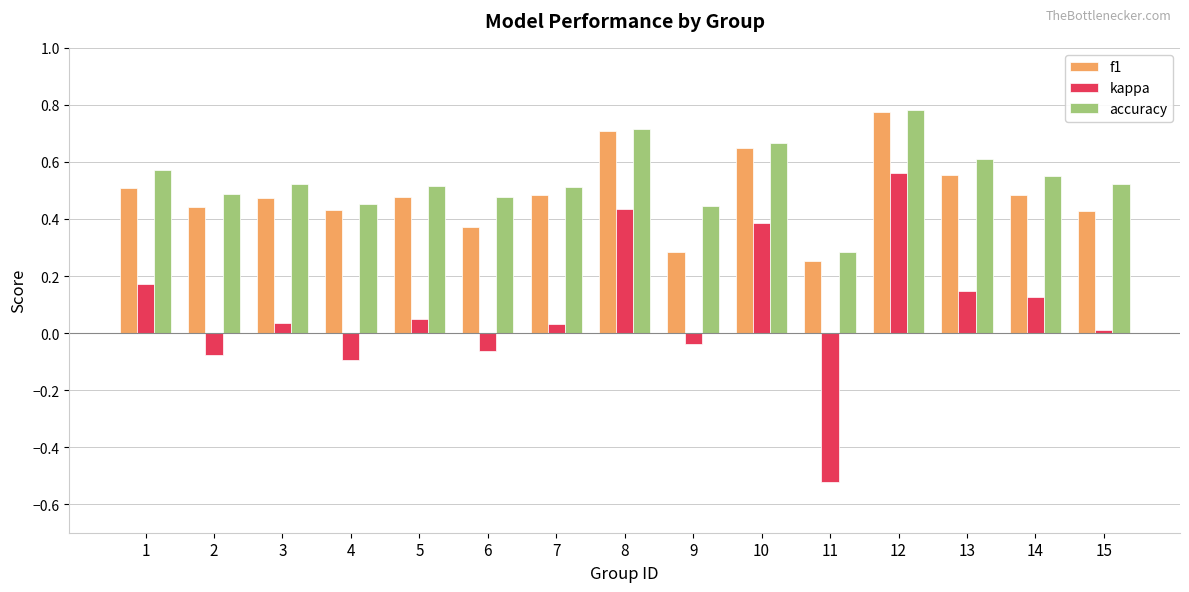

Which label corresponds to the largest value in the chart?

12